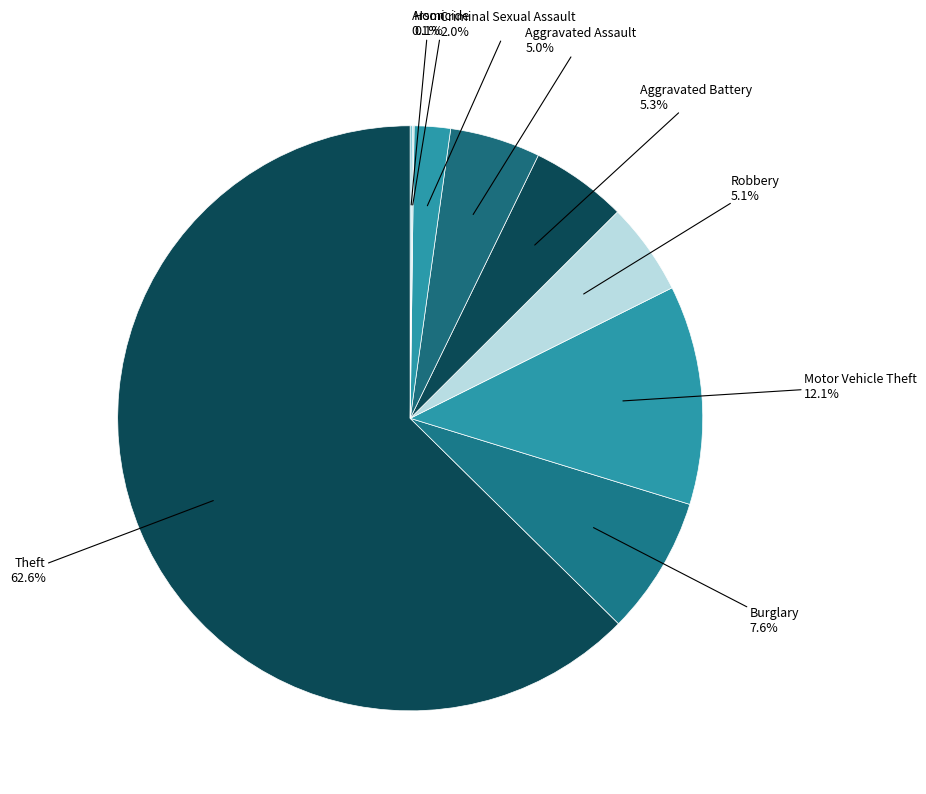

Is Aggravated Assault the majority of the pie?

No